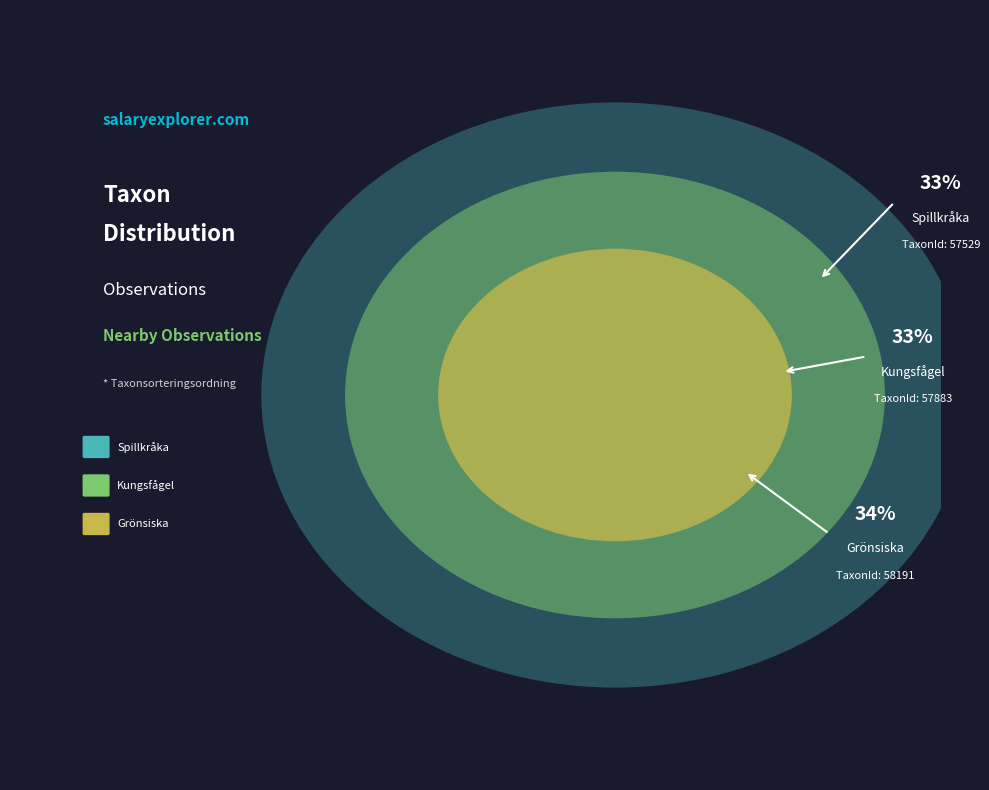

Is there a majority slice in this chart?

No